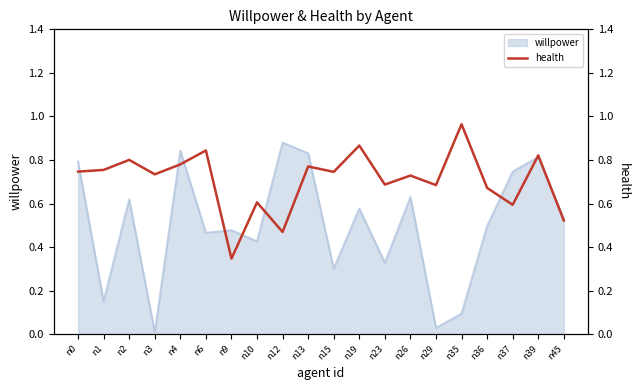

Reading right to left, extract all data points from this chart.

n45=0.5	n39=0.8	n37=0.6	n36=0.7	n35=1.0	n29=0.7	n26=0.7	n23=0.7	n19=0.9	n15=0.7	n13=0.8	n12=0.5	n10=0.6	n9=0.3	n6=0.8	n4=0.8	n3=0.7	n2=0.8	n1=0.8	n0=0.7